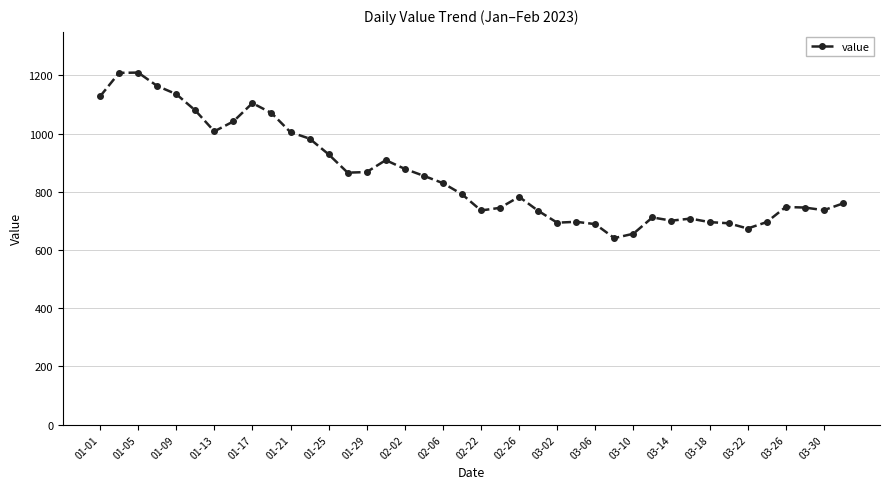

What is the greatest value displayed?

1210